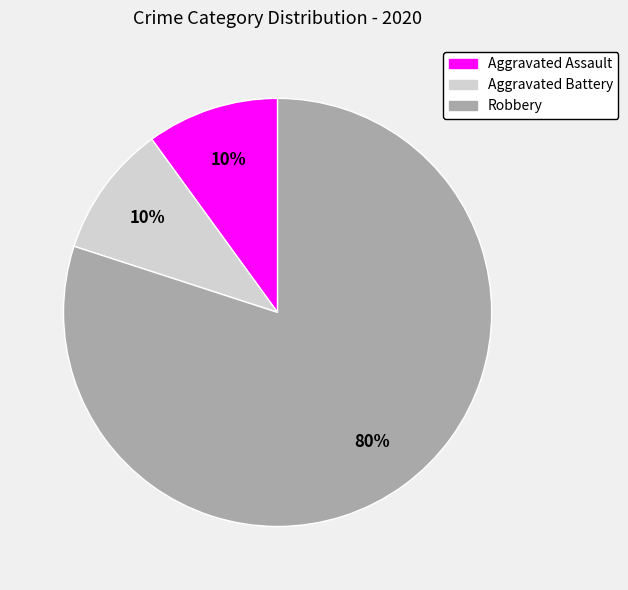

To the nearest percent, what is the average slice percentage?

33%